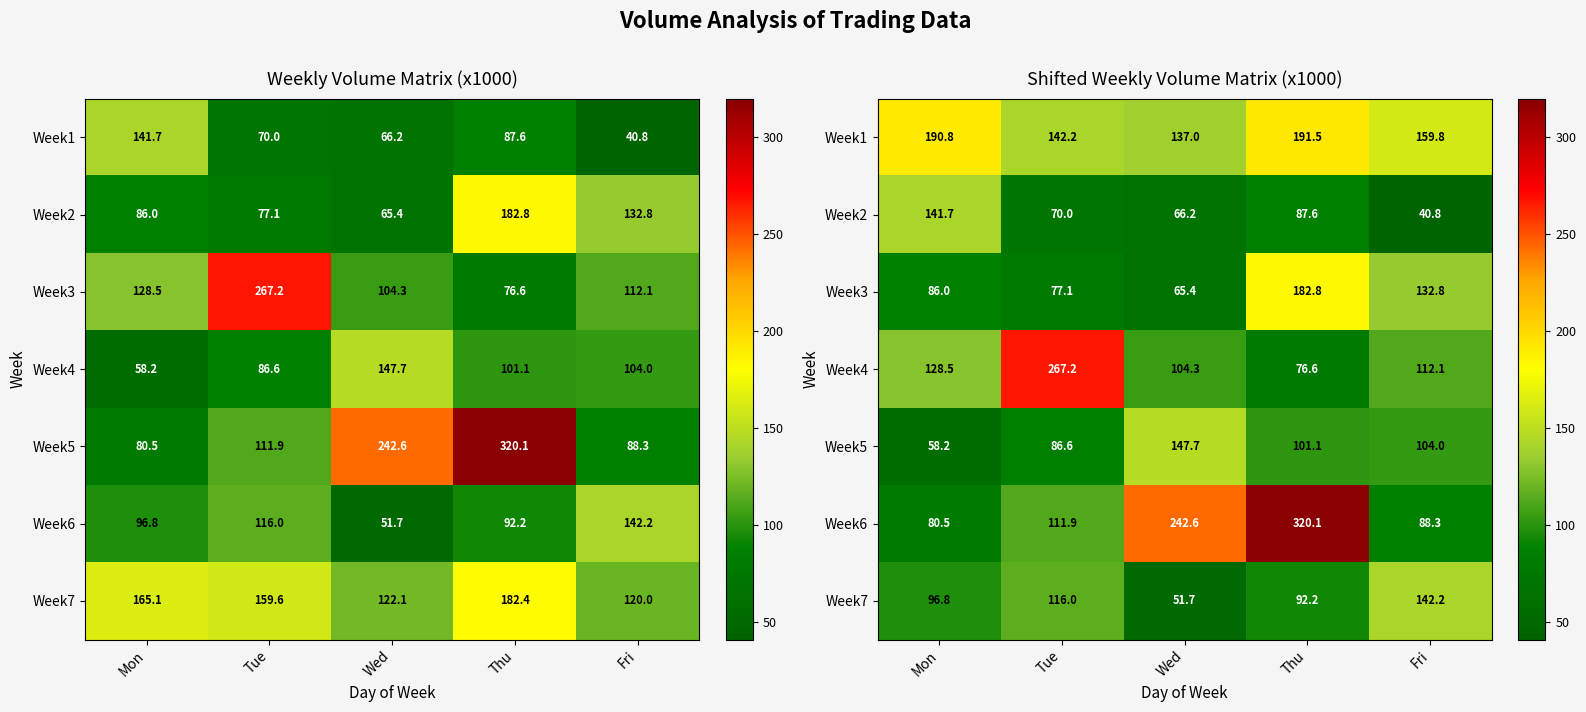

Is it true that Week5 equals 101.1 at Thu?

True